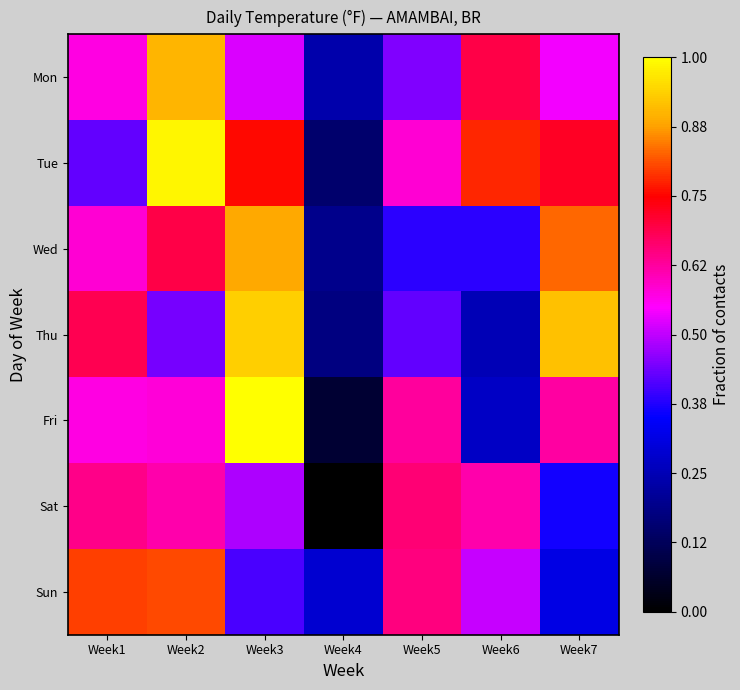

Which series has the largest total across all categories?

Tue